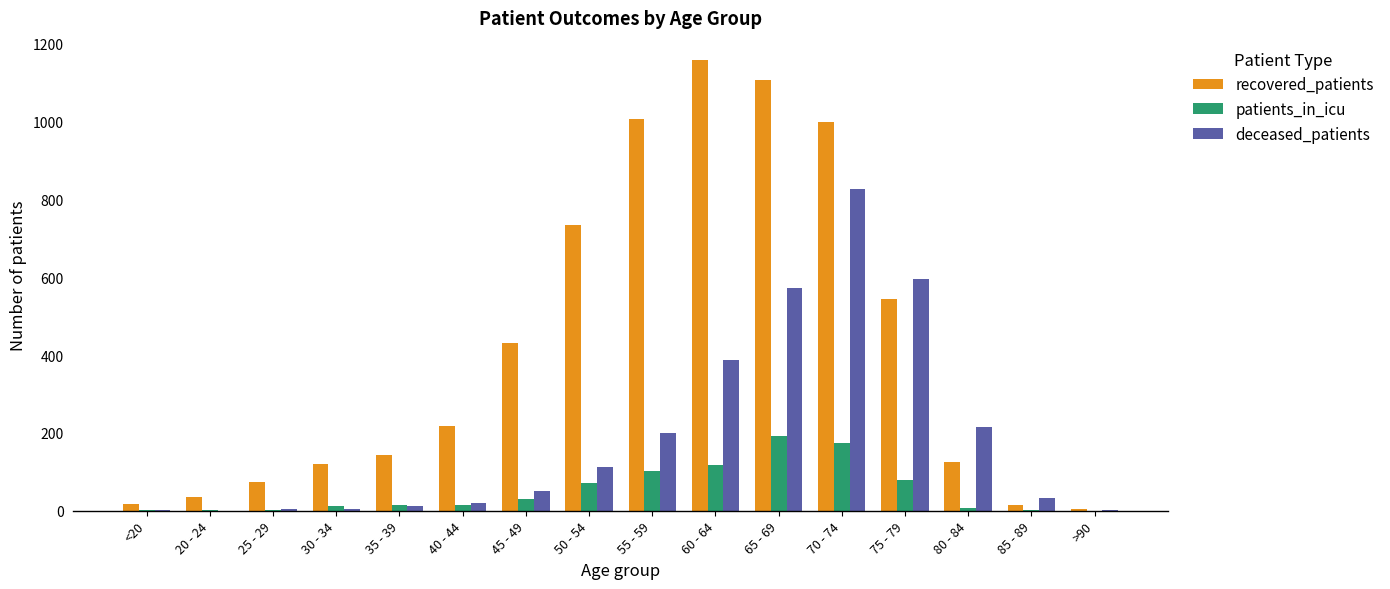

How many data points does each series have?

16